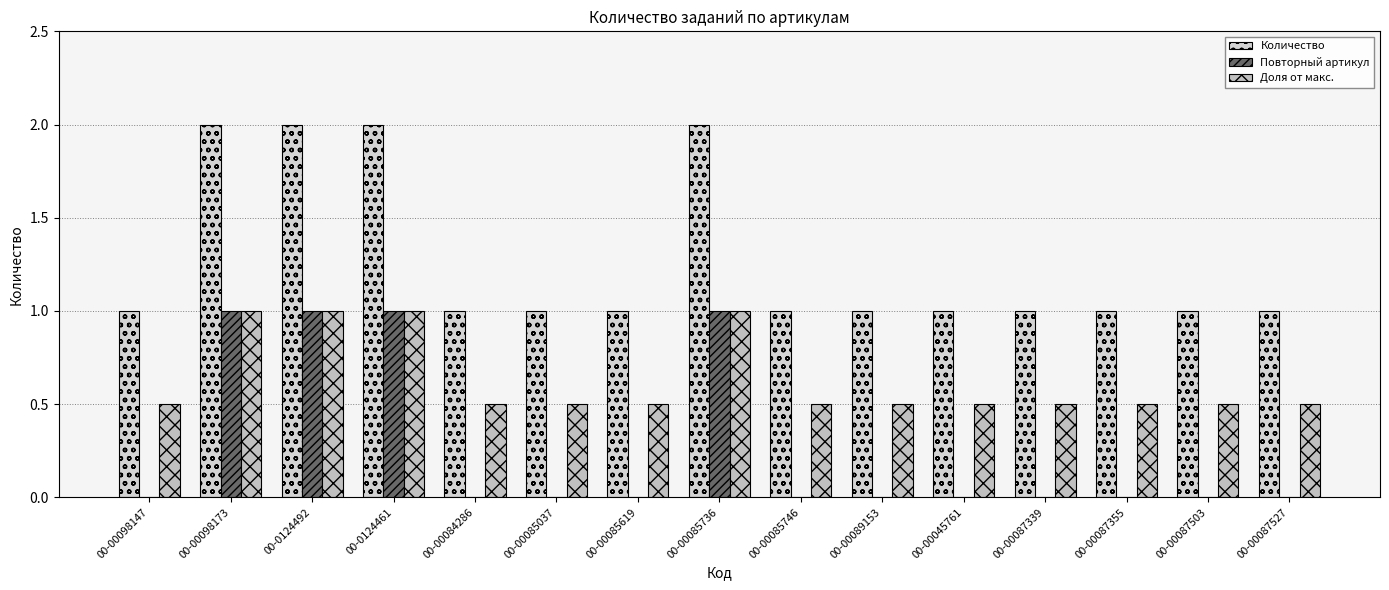

How many series are shown in this chart?

3